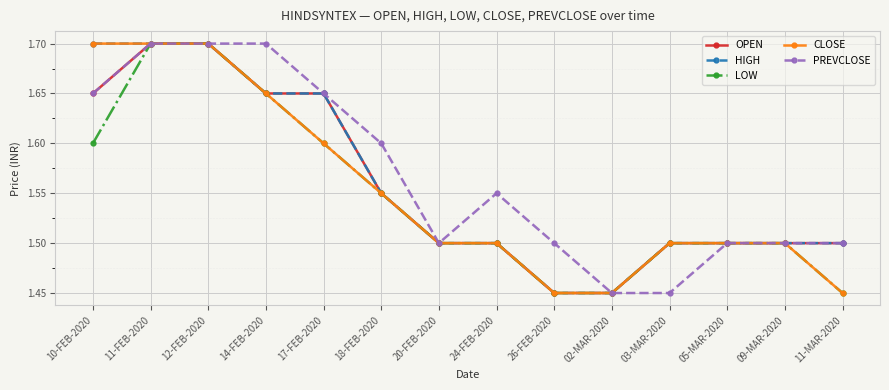

Which series changed the most between 14-FEB-2020 and 05-MAR-2020?

PREVCLOSE